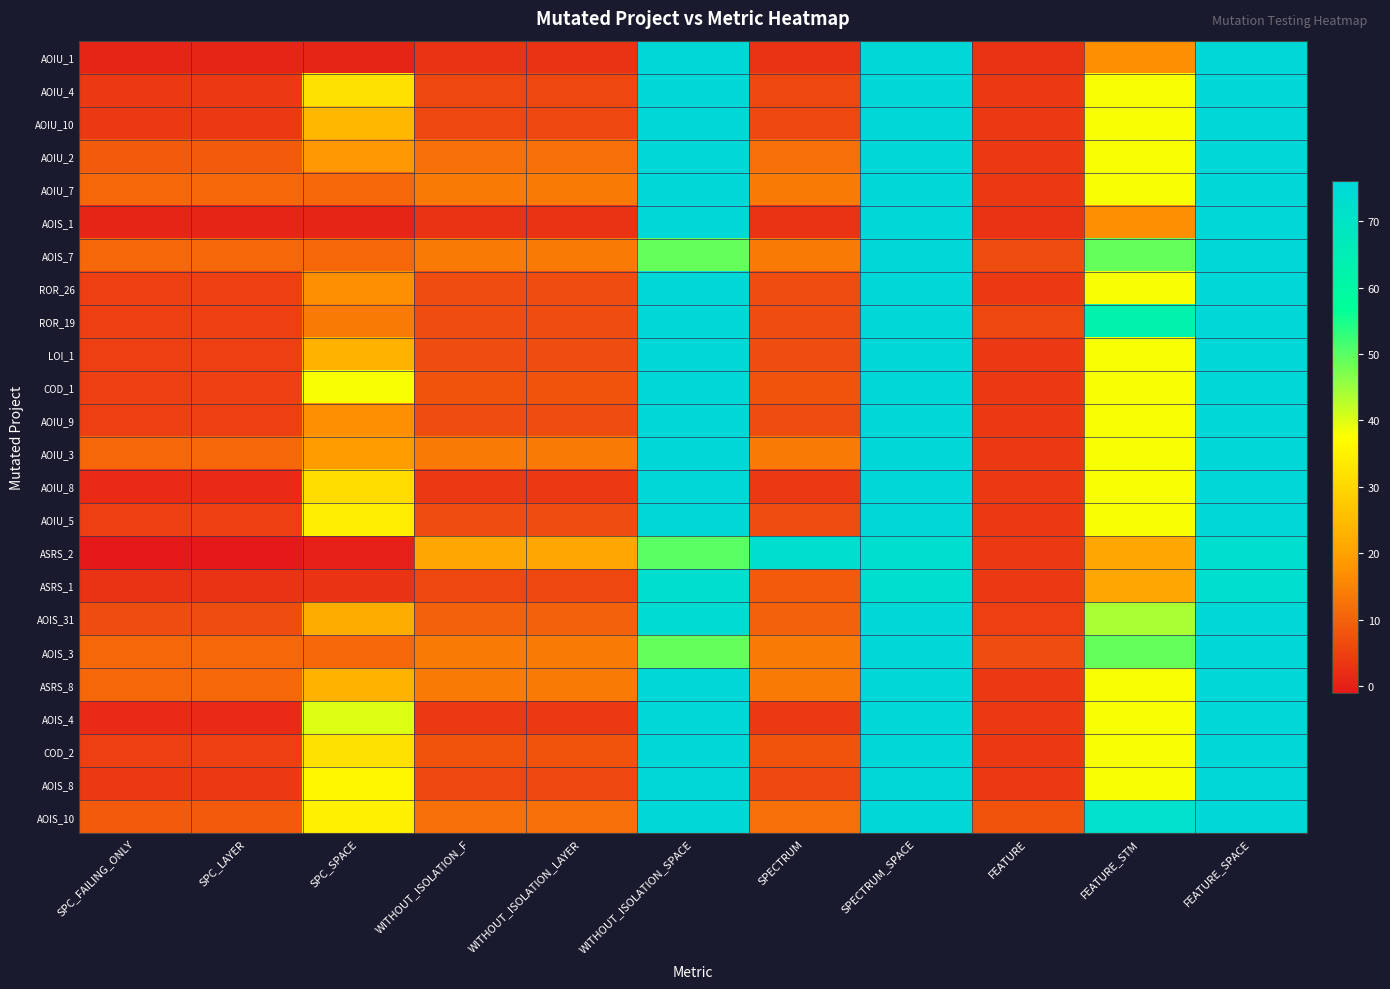

What is the greatest value displayed?

76